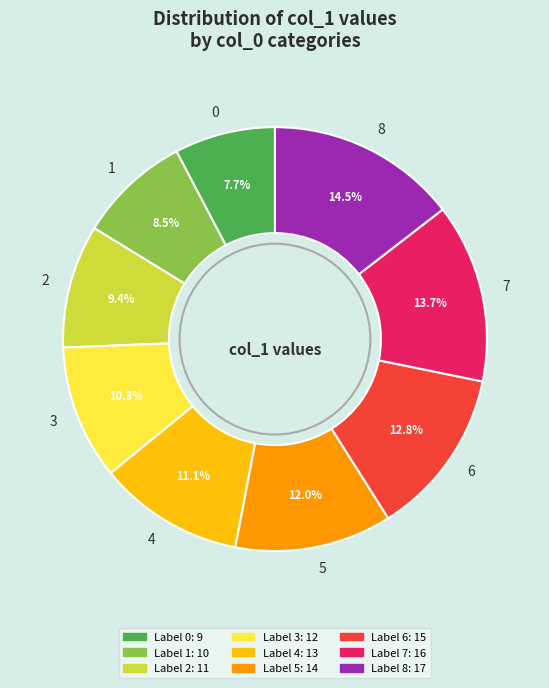

To the nearest percent, what is the combined percentage of 6 and 2?

22%